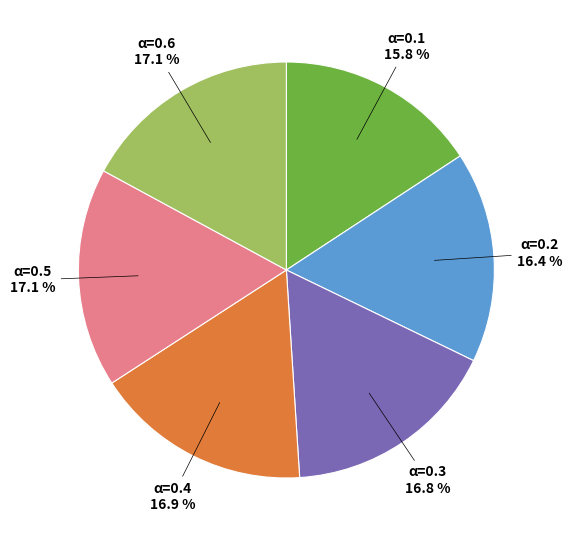

Does any single category account for the majority?

No